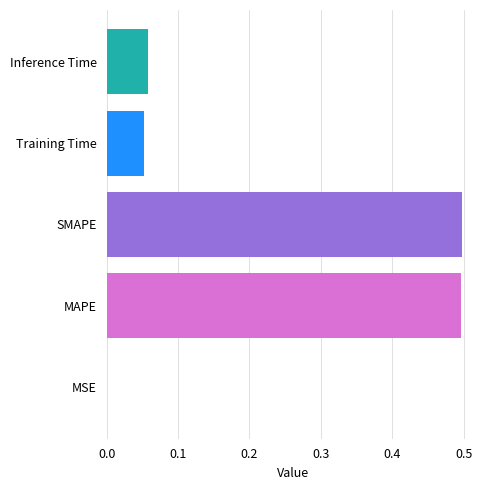

What is the change in value from MAPE to Inference Time?

-0.4